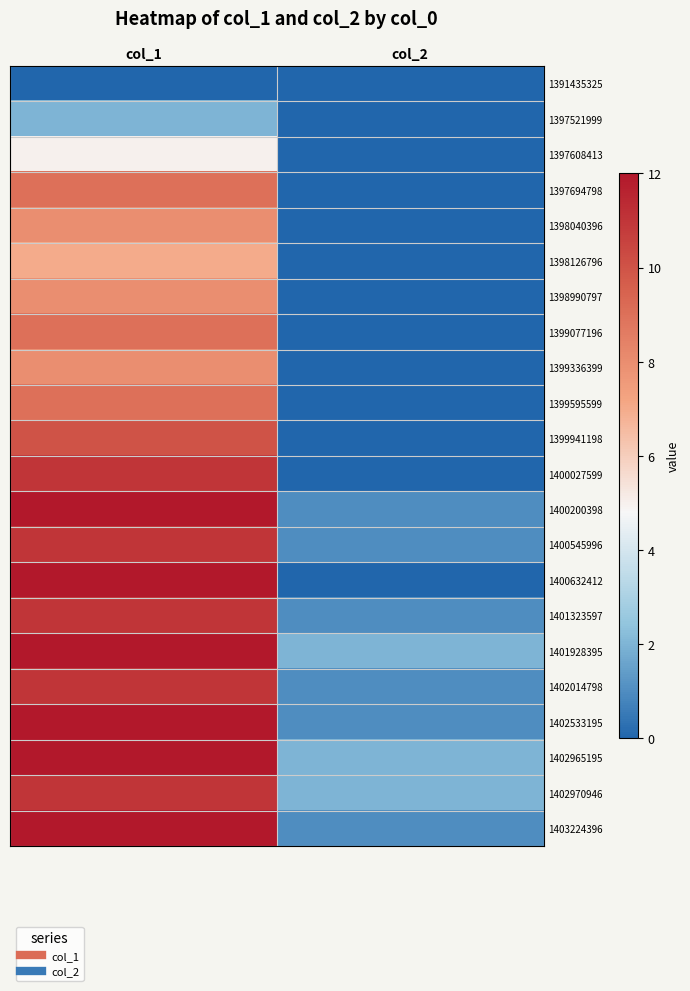

Reading left to right, list all the values displayed in this chart.

1391435325: col_1=0	col_2=0
1397521999: col_1=2	col_2=0
1397608413: col_1=5	col_2=0
1397694798: col_1=9	col_2=0
1398040396: col_1=8	col_2=0
1398126796: col_1=7	col_2=0
1398990797: col_1=8	col_2=0
1399077196: col_1=9	col_2=0
1399336399: col_1=8	col_2=0
1399595599: col_1=9	col_2=0
1399941198: col_1=10	col_2=0
1400027599: col_1=11	col_2=0
1400200398: col_1=12	col_2=1
1400545996: col_1=11	col_2=1
1400632412: col_1=12	col_2=0
1401323597: col_1=11	col_2=1
1401928395: col_1=12	col_2=2
1402014798: col_1=11	col_2=1
1402533195: col_1=12	col_2=1
1402965195: col_1=12	col_2=2
1402970946: col_1=11	col_2=2
1403224396: col_1=12	col_2=1